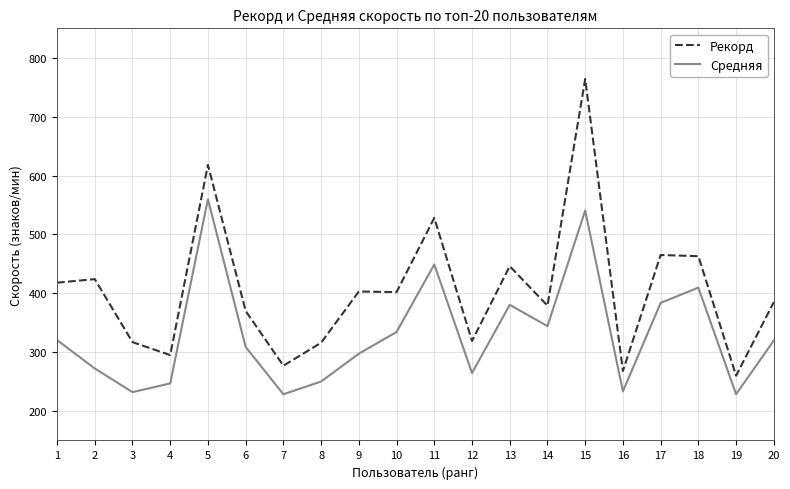

Between 7 and 13, which series saw the biggest shift?

Рекорд